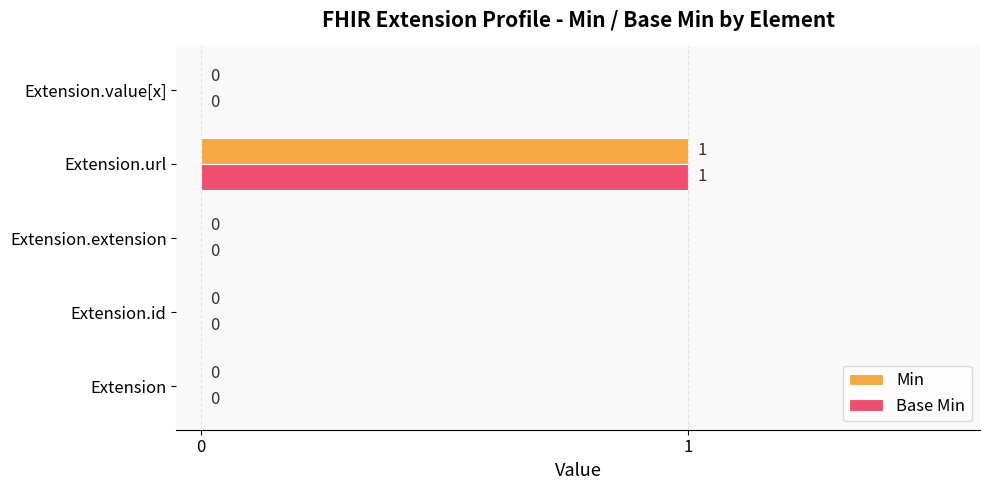

Which category has the highest value in the Min series?

Extension.url